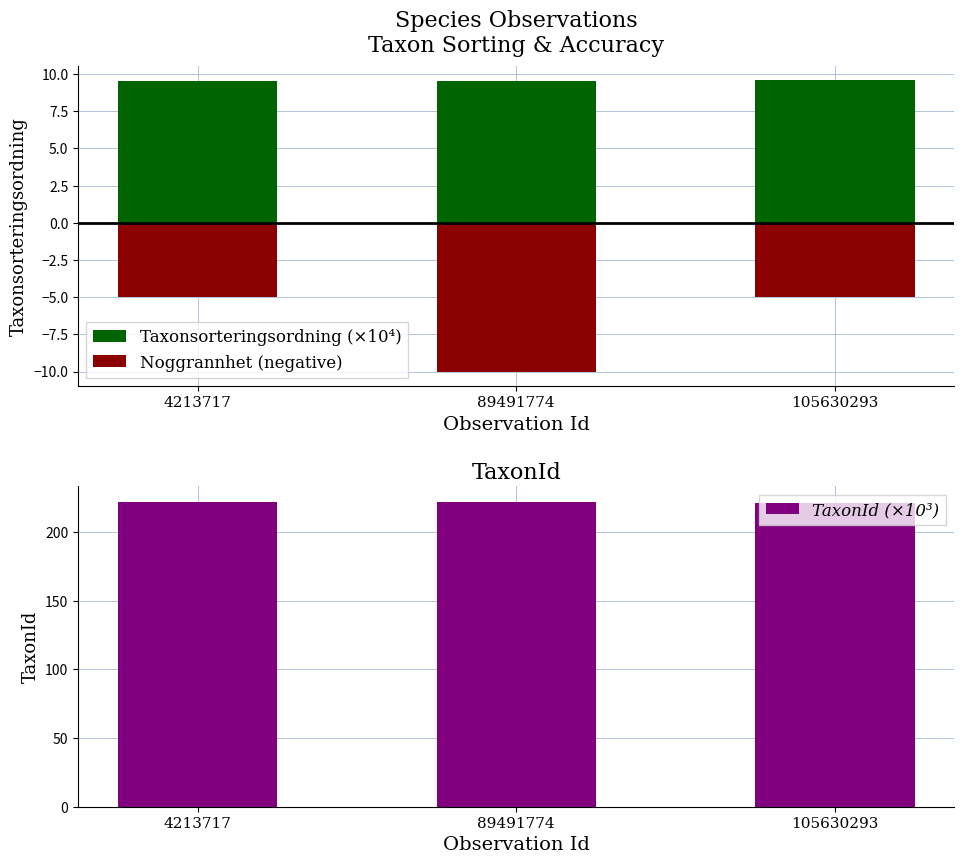

Does the chart contain stacked bars?

No